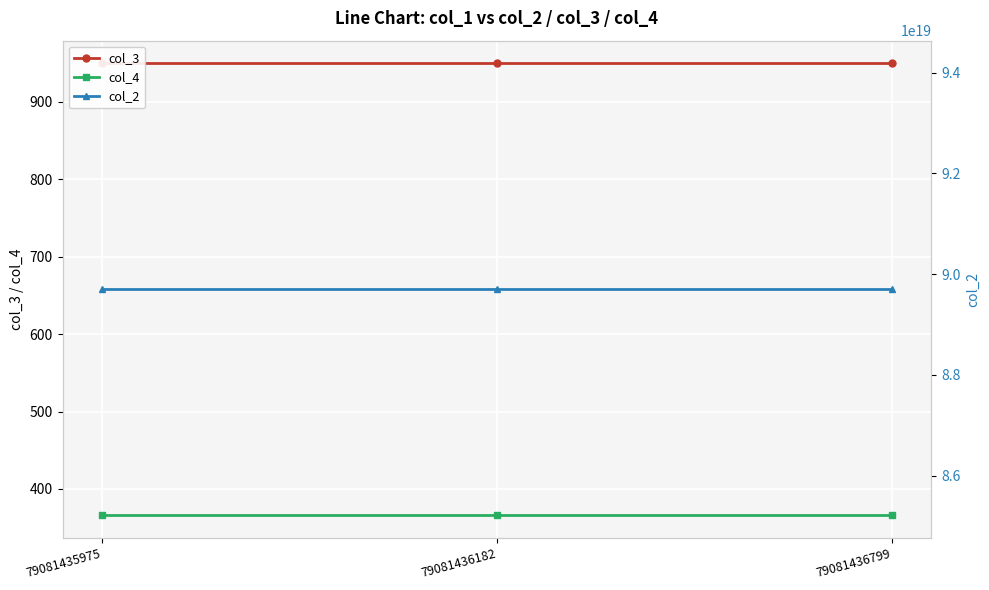

What is the value of the col_2 point at the 3rd from the left?

89701202135600250880